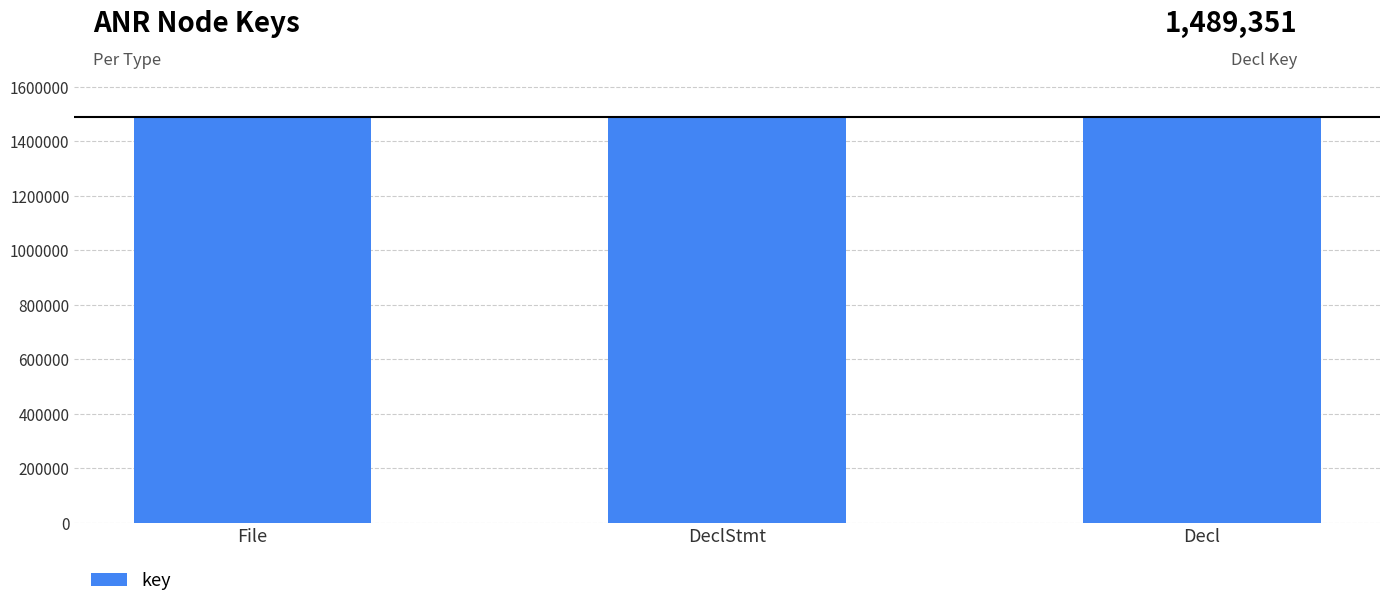

Approximately how many times larger is the value at File compared to DeclStmt?

1.0